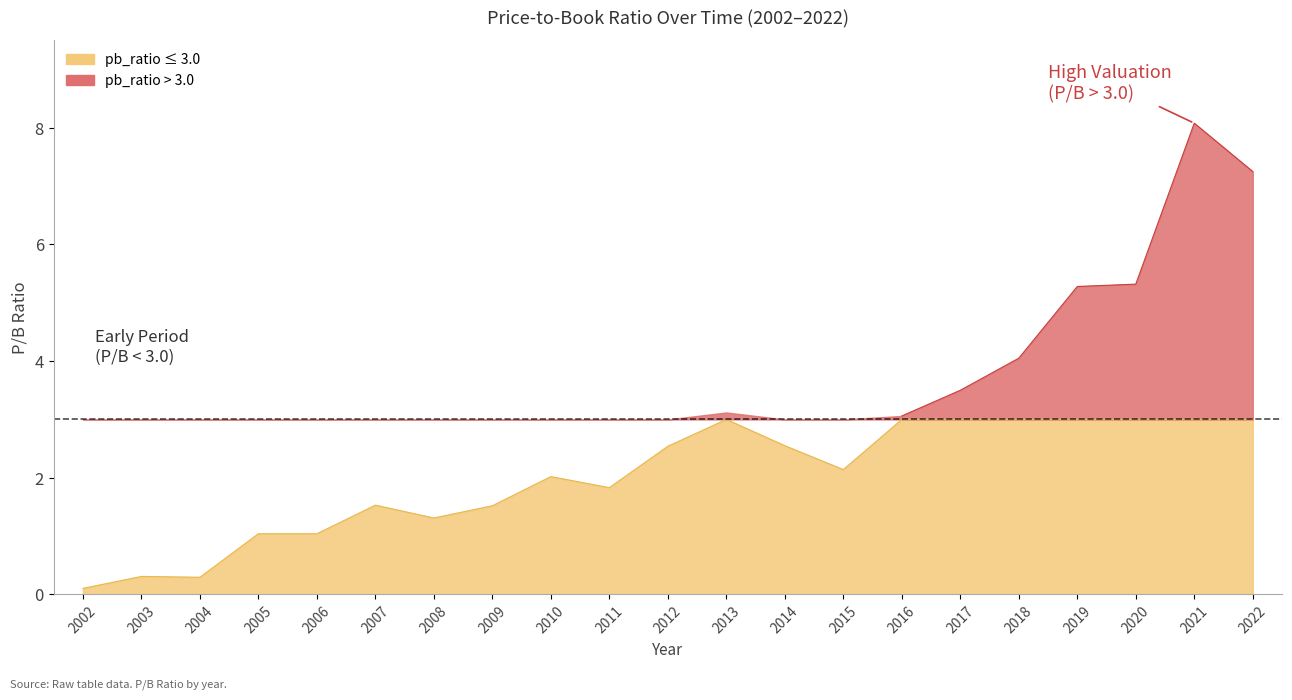

What is the difference between the values at 2020 and 2010?

3.3